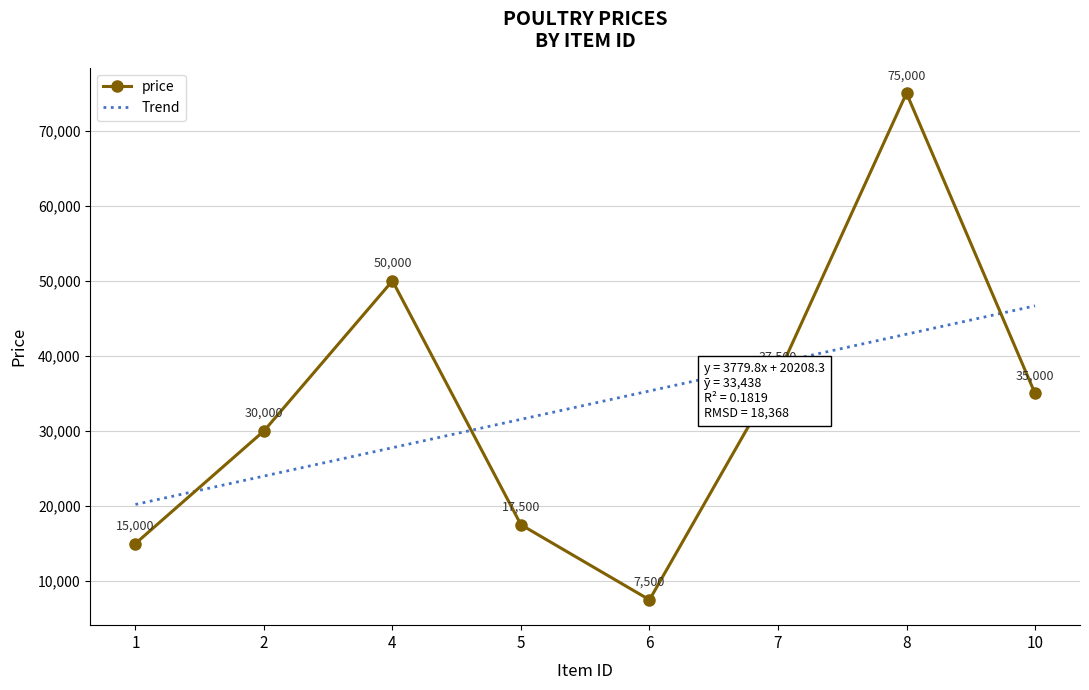

True or false: price has more than 2 points higher than both neighbors.

False